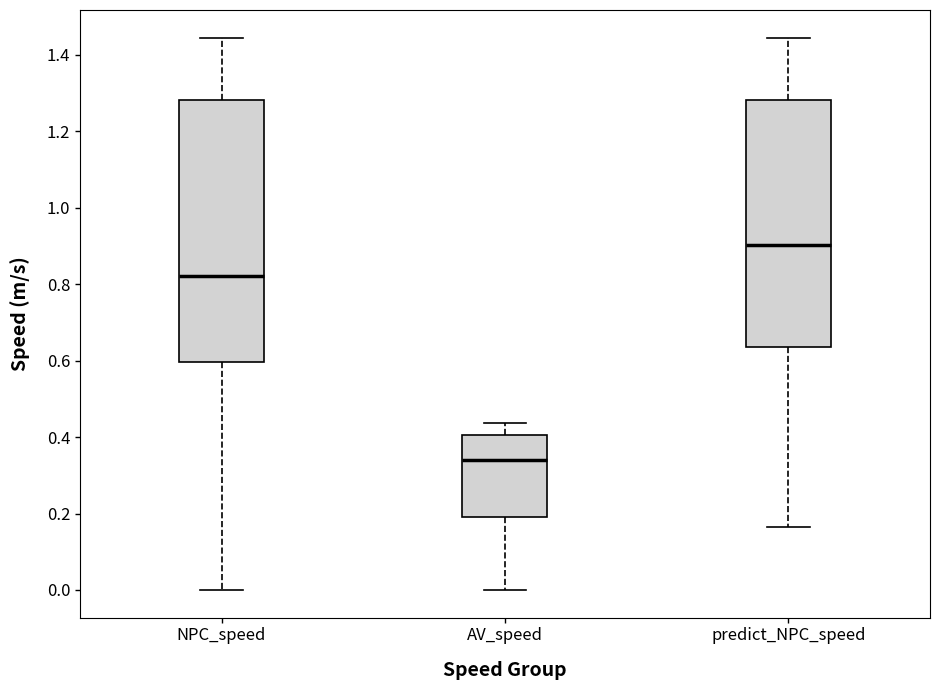

Reading left to right, read every box against the y-axis: the position of its median line, the range the box covers, and the ends of its whiskers. The values are not printed on the chart, so give them approximately, as read against the axis.

NPC_speed: median 0.82, box 0.60 to 1.28, whiskers 0.00 to 1.44
AV_speed: median 0.34, box 0.20 to 0.40, whiskers 0.00 to 0.44
predict_NPC_speed: median 0.90, box 0.64 to 1.28, whiskers 0.16 to 1.44